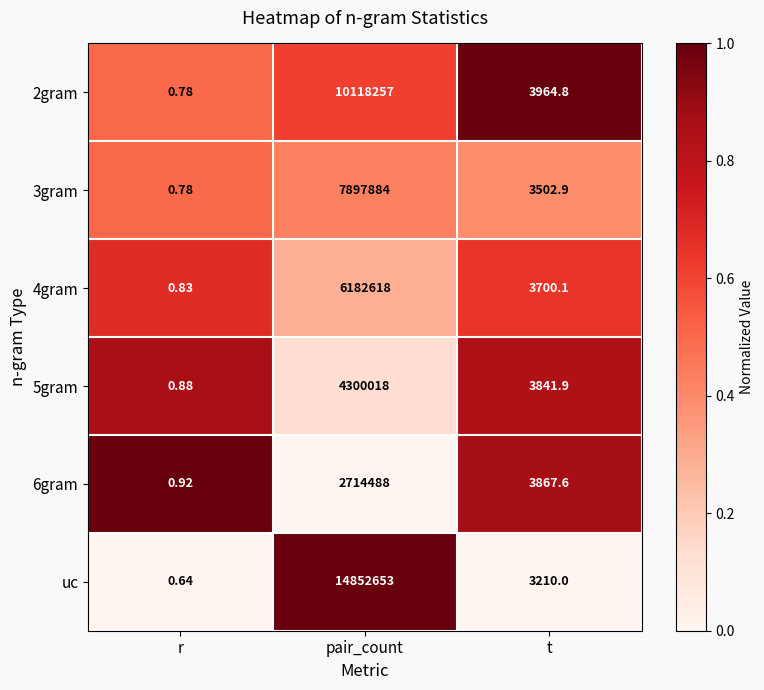

Which series has the largest total across all categories?

uc